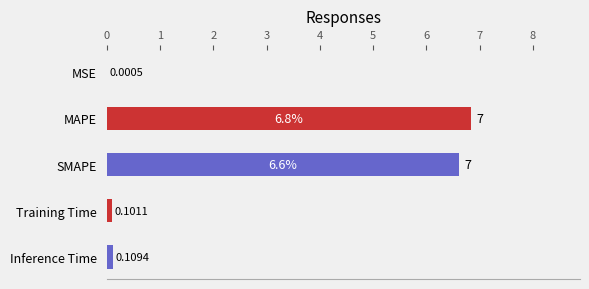

What is the sum of the values at MAPE and MSE?

6.8